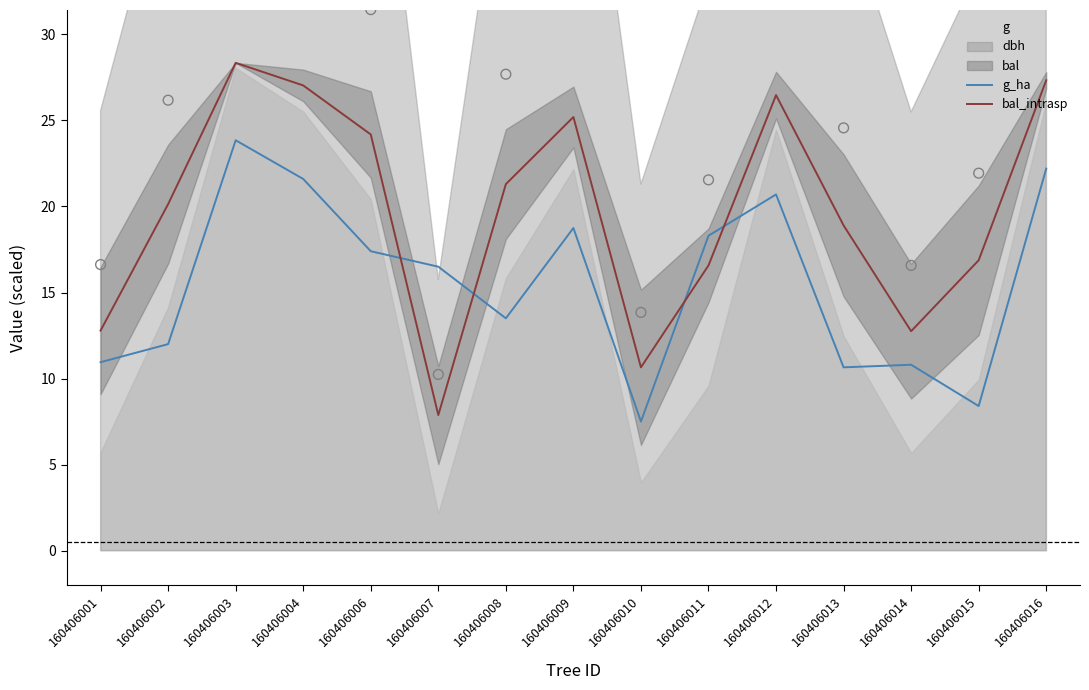

Which series contains the highest Y value?

bal_intrasp